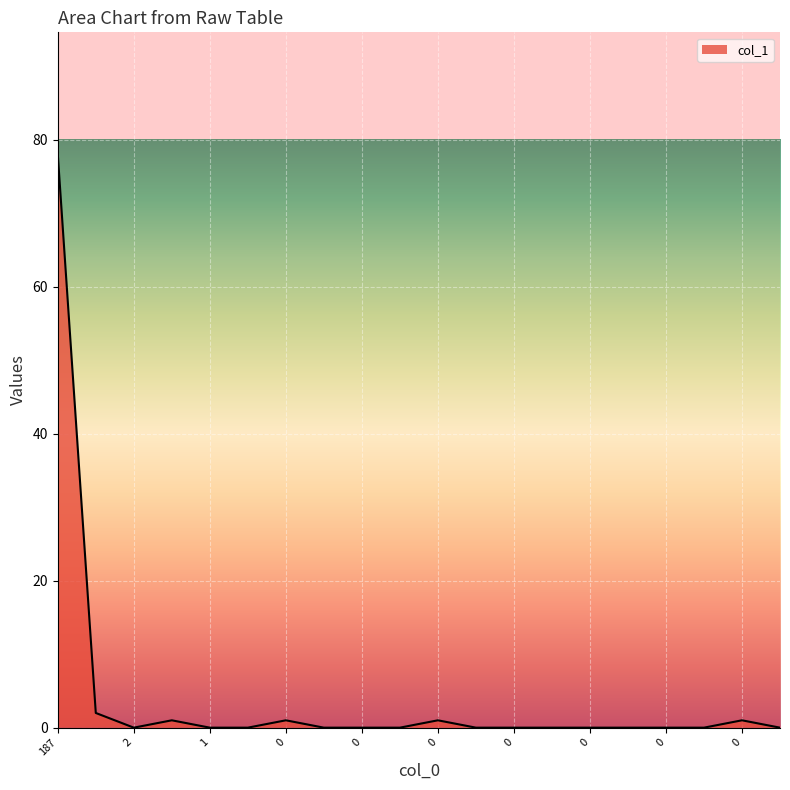

What is the difference between the maximum and minimum values?

78